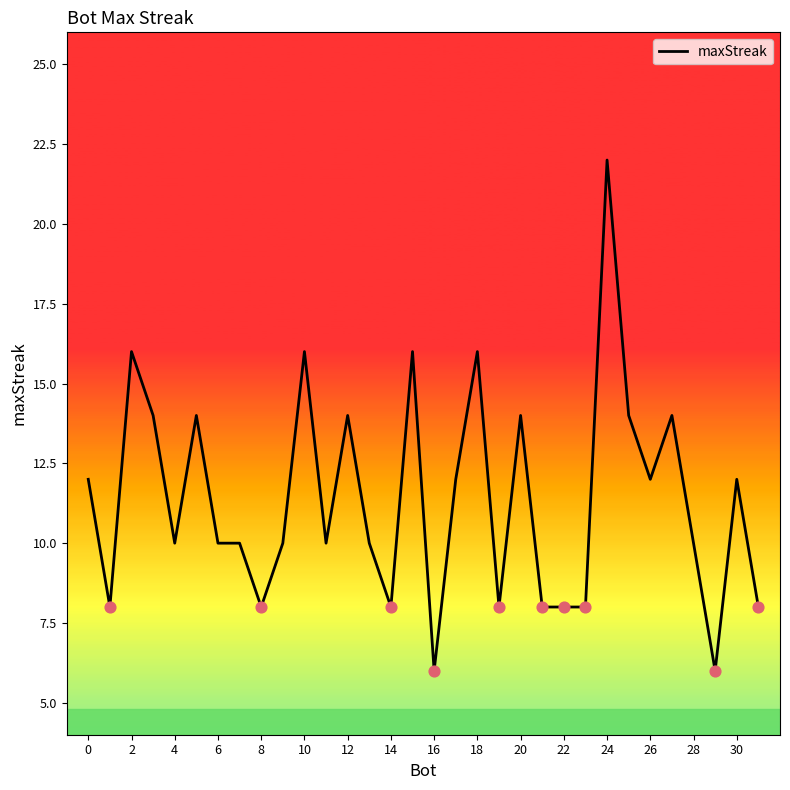

What is the maximum value shown in the chart?

22